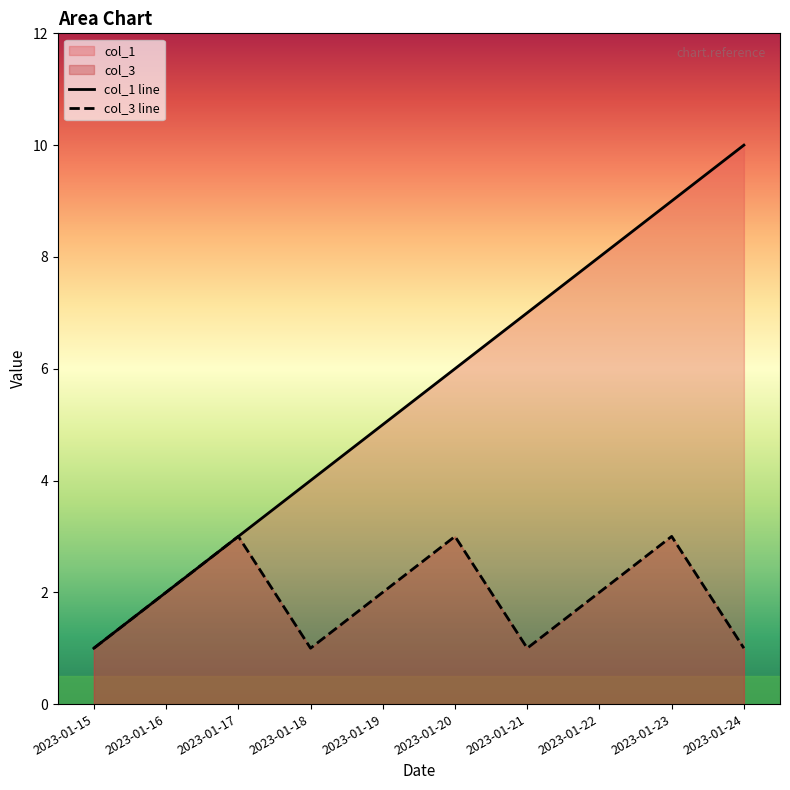

Which series has the largest total across all categories?

col_1 line